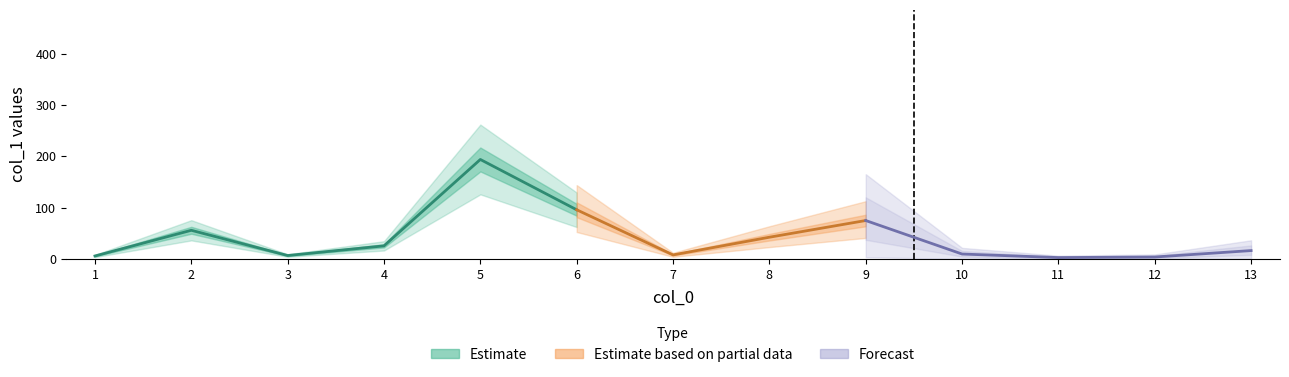

What is the value of the 2nd point from the left?

56.2